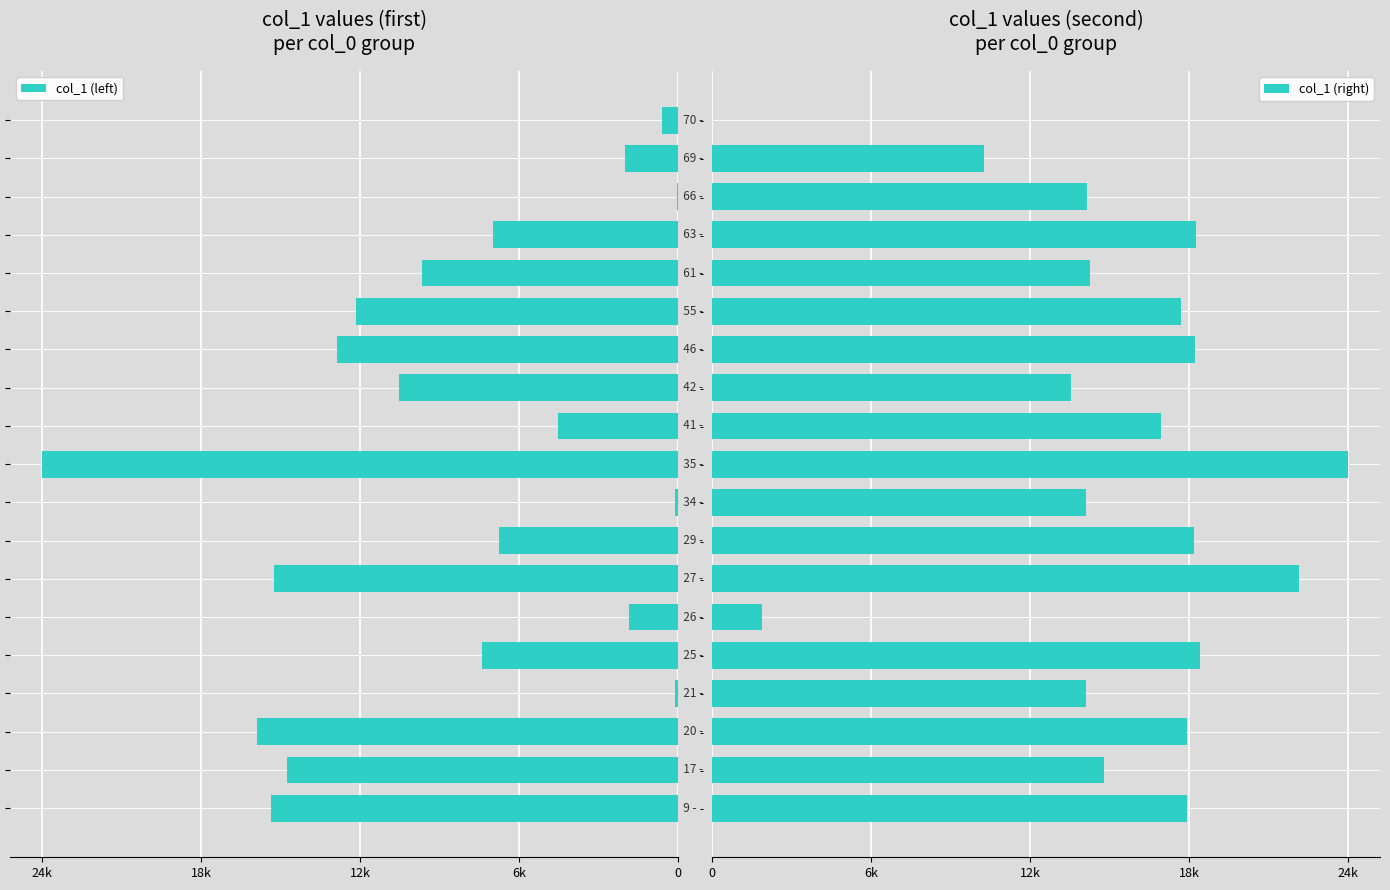

How many bars are there in total?

38